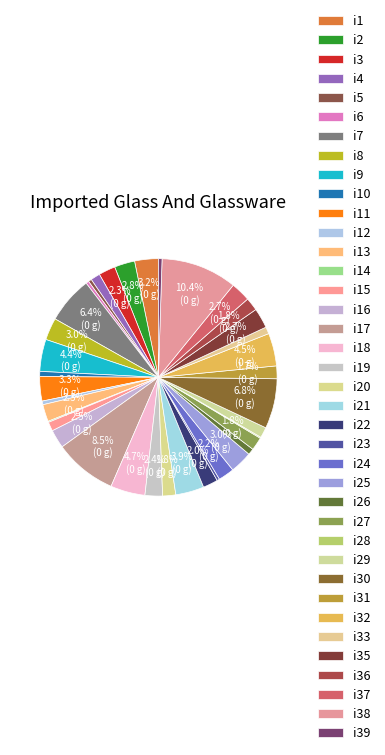

How many slices are in this pie chart?

38